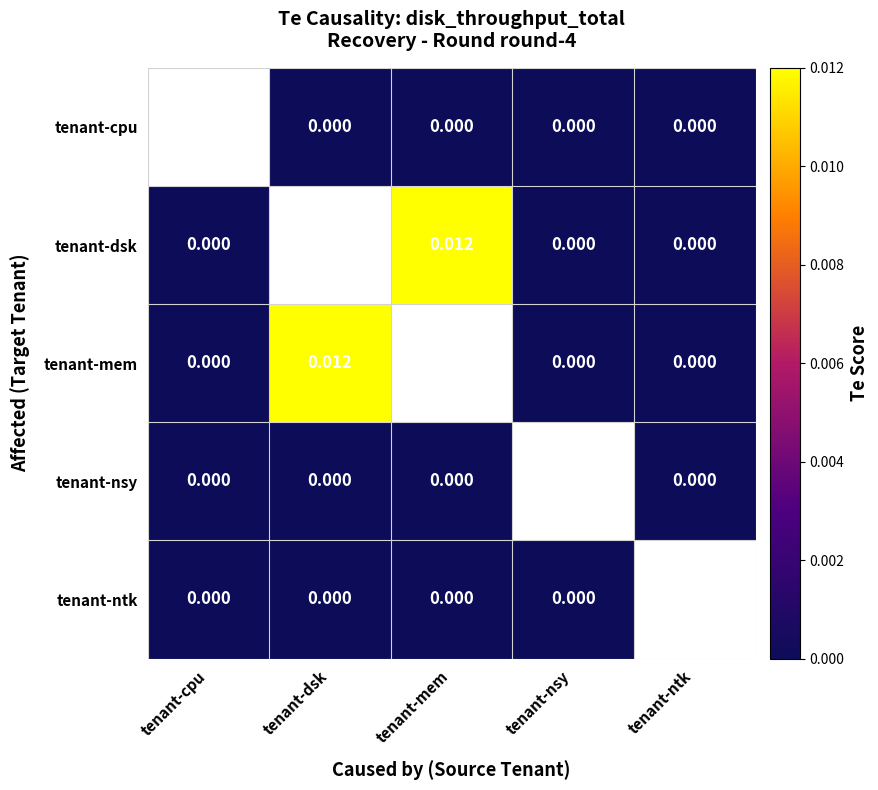

Which category has the lowest value across all series?

tenant-cpu